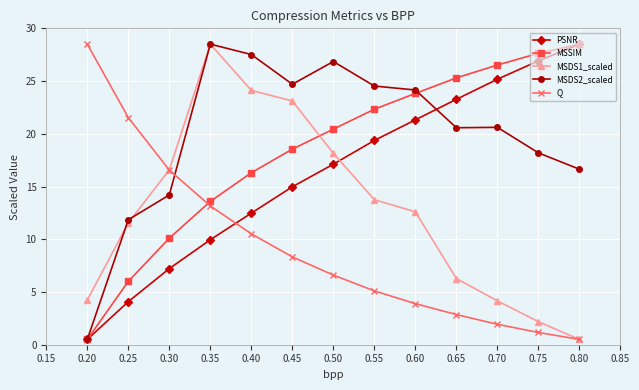

How many data points in MSDS1_scaled are above 12?

7